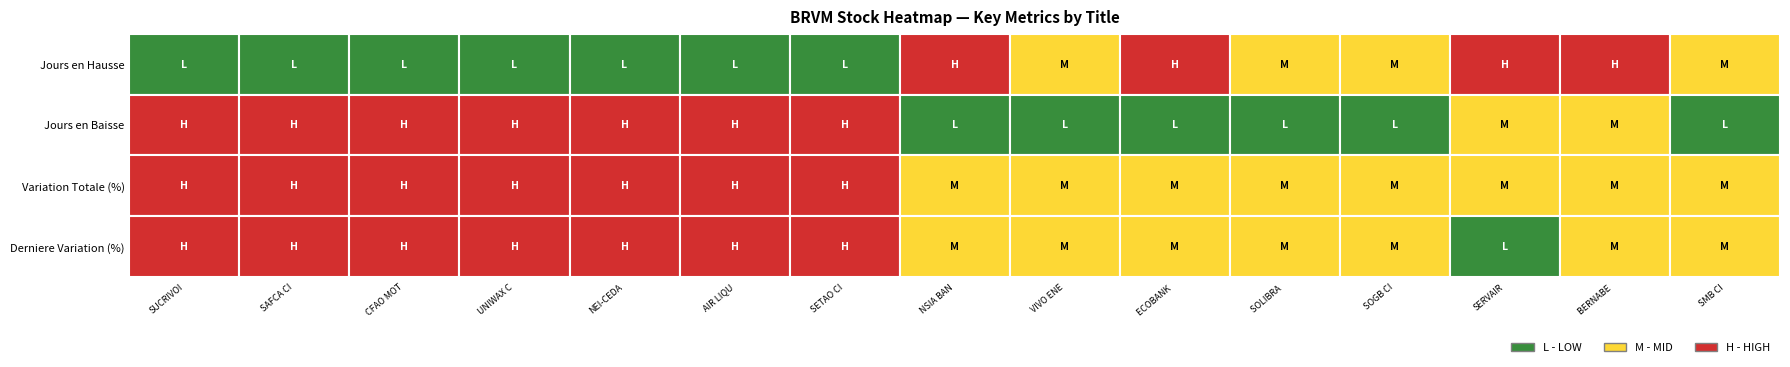

Rank the series at 0 from lowest to highest value.

SMB CI, BERNABE CI, SERVAIR, SOGB CI, ECOBANK CI, SOLIBRA CI, VIVO ENERGY, NSIA BANQUE, SETAO CI, AIR LIQUIDE CI, NEI-CEDA CI, UNIWAX CI, CFAO MOTORS CI, SAFCA CI, SUCRIVOIRE